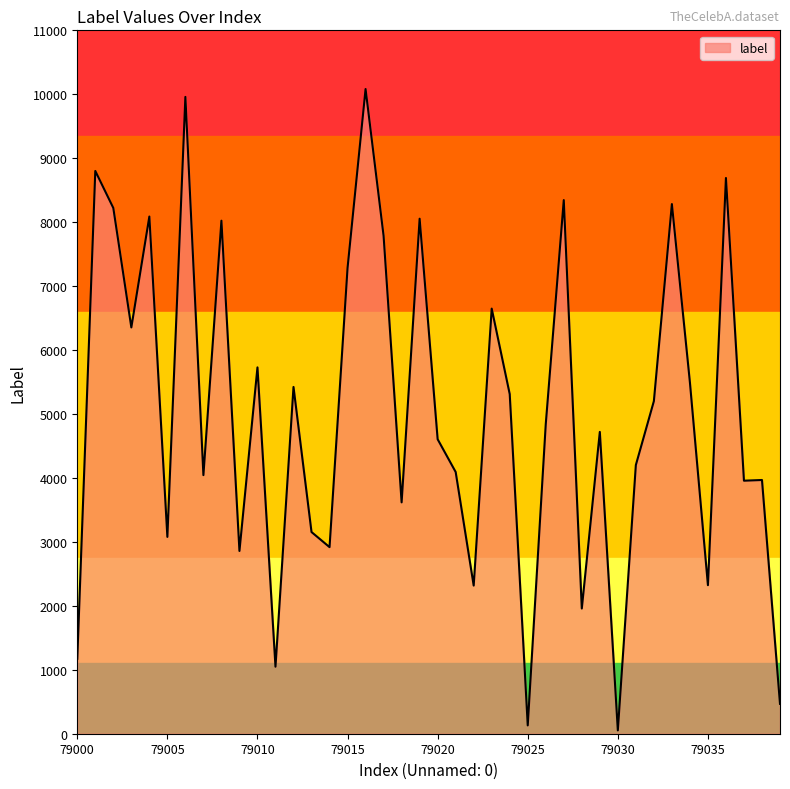

What is the average value?

5033